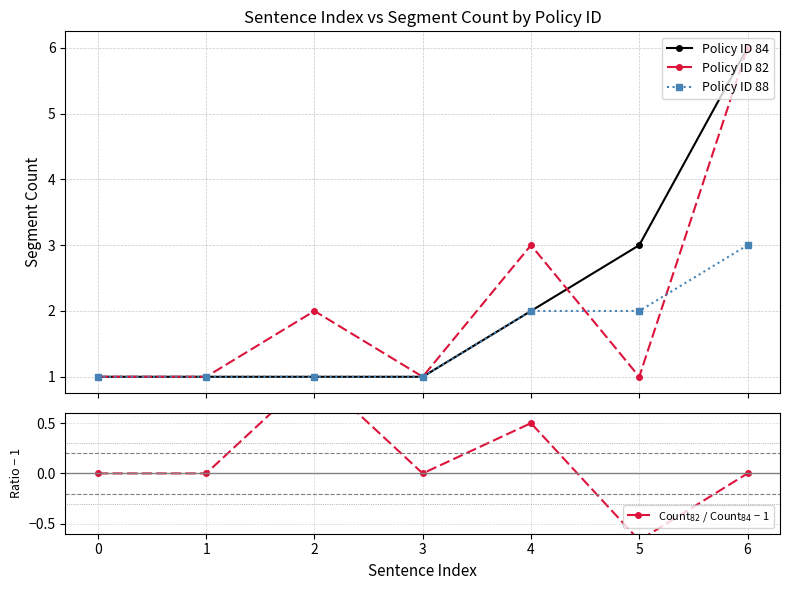

What is the maximum value for Policy ID 84?

6